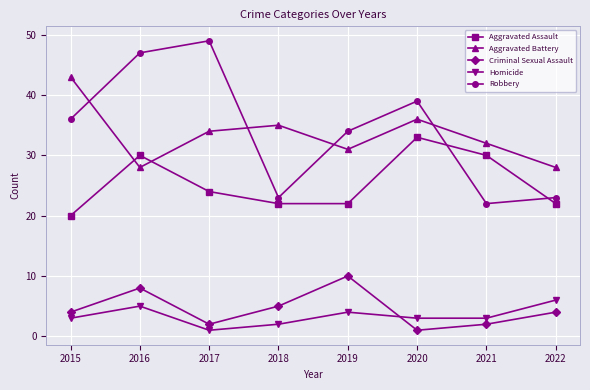

What is the value of the Aggravated Battery point at the 8th from the left?

28